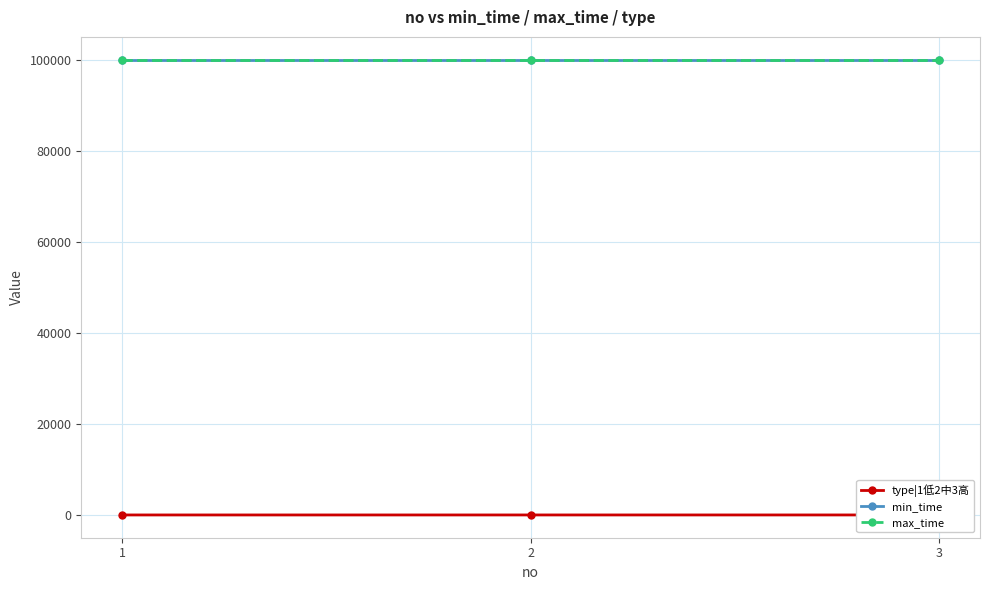

At 3, list the series in order from largest to smallest.

min_time, max_time, type|1低2中3高